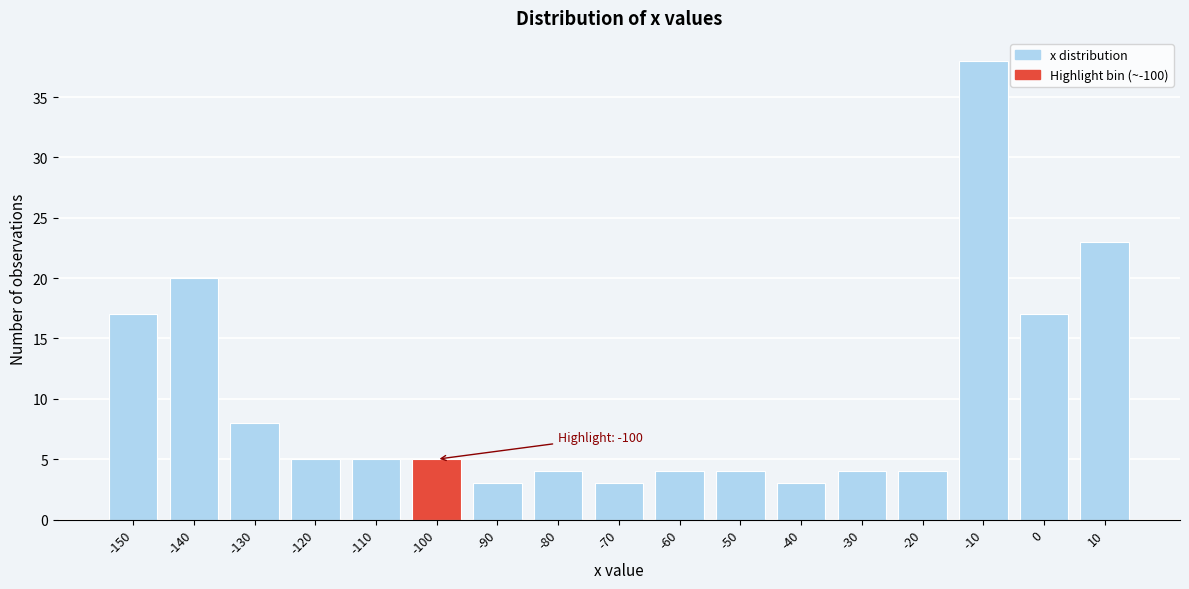

Reading left to right, list all the values displayed in this chart.

-150=17	-140=20	-130=8	-120=5	-110=5	-100=5	-90=3	-80=4	-70=3	-60=4	-50=4	-40=3	-30=4	-20=4	-10=38	0=17	10=23